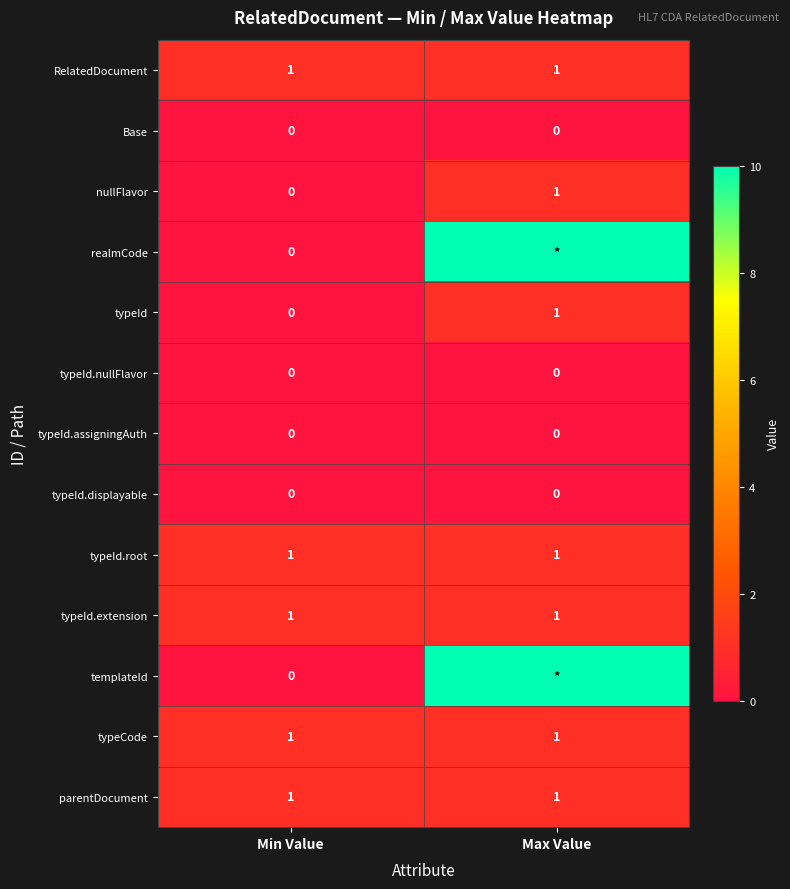

Is the value of typeId.displayable at Max Value greater than the value of typeId.extension at Min Value?

No